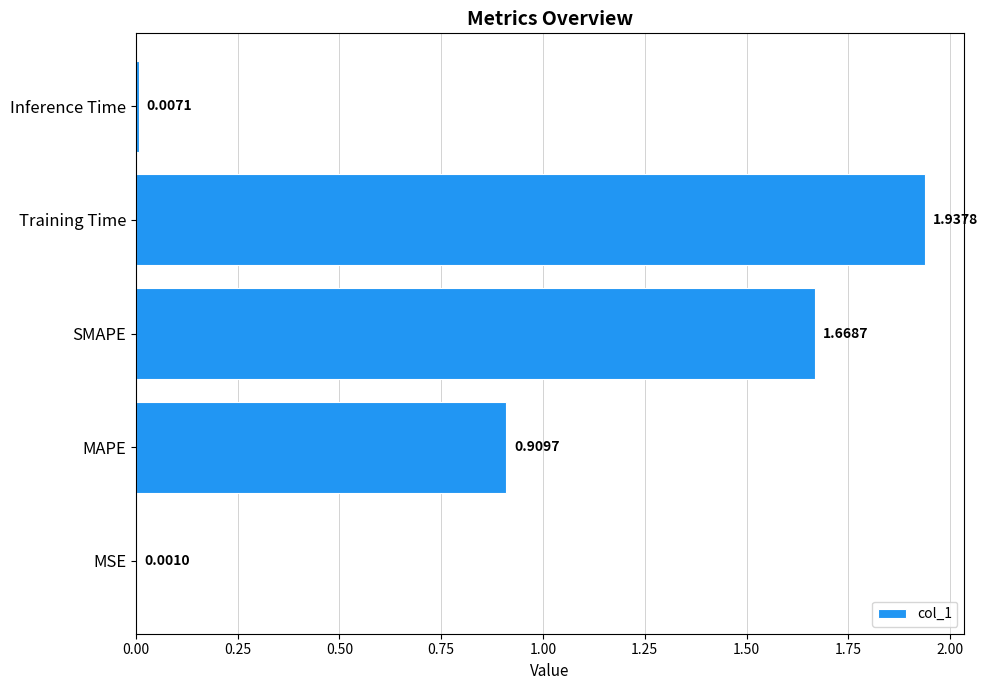

Where is the data nearest to the value 0?

MSE